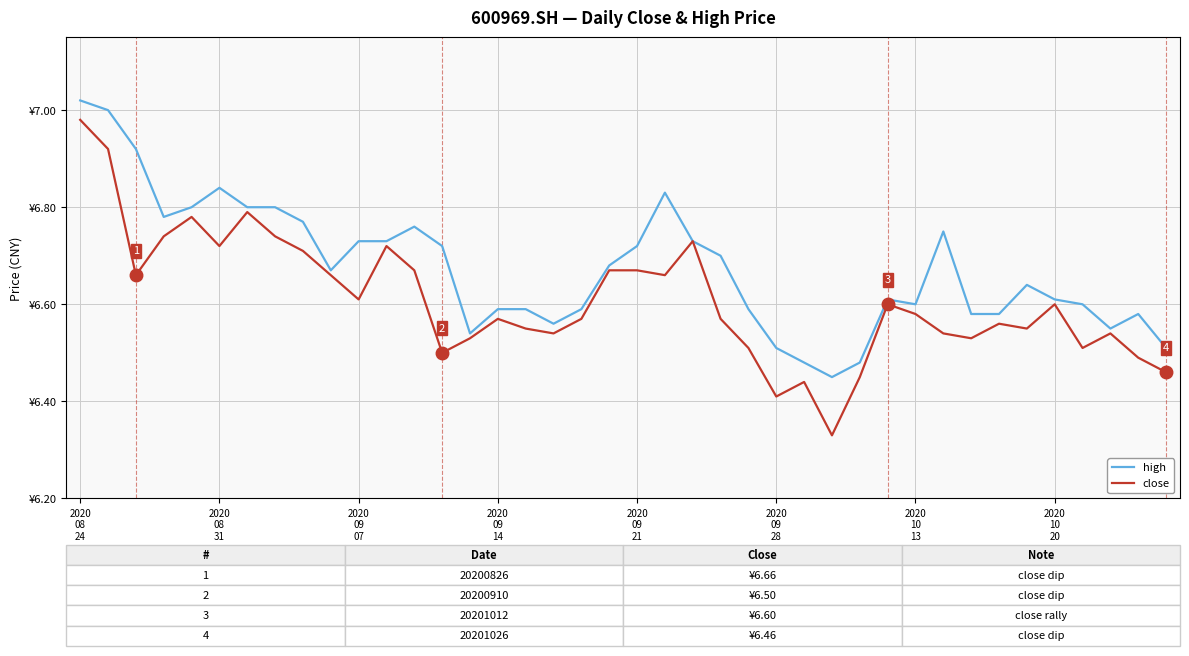

Which category has the lowest value in the close series?

27